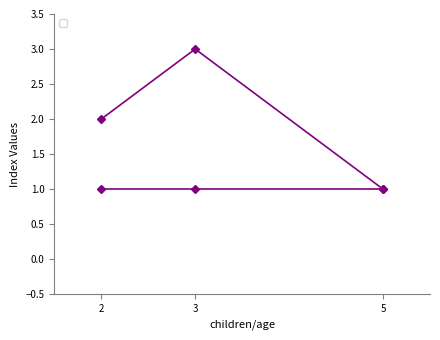

What is the sum of all values?

6